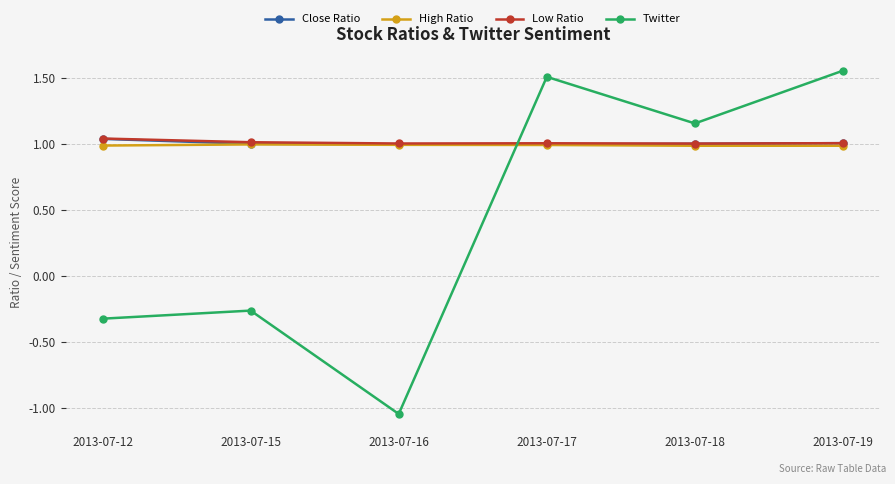

Which category has the lowest value across all series?

2013-07-16